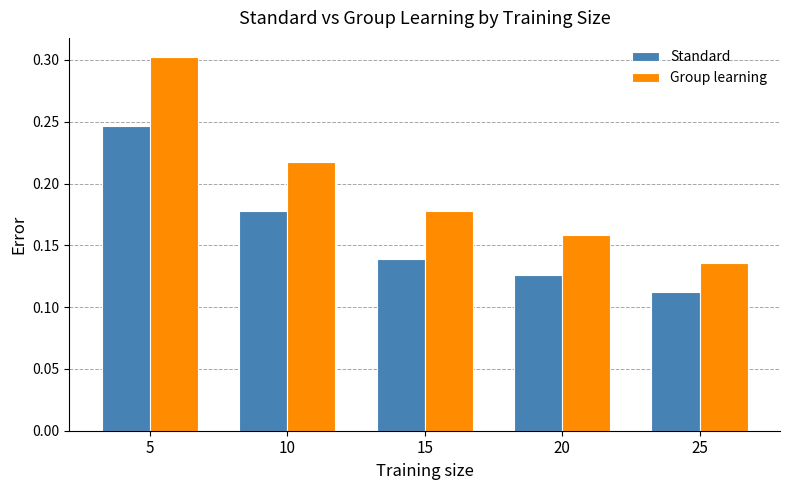

How many bars are there in each group?

2